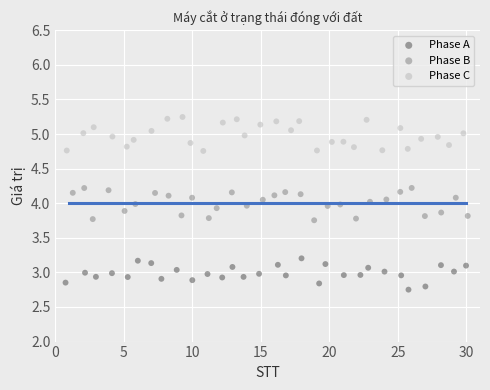

Which series reaches the maximum Y coordinate?

Phase C